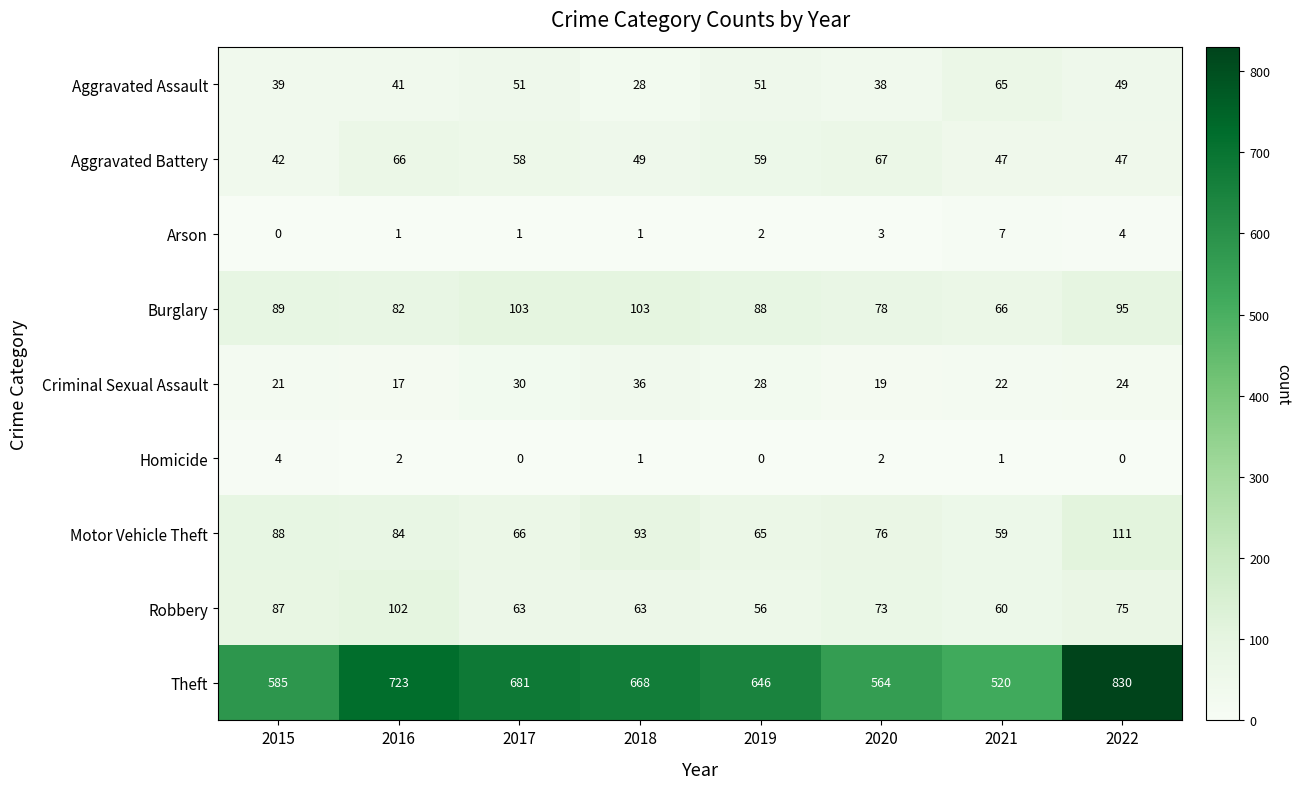

Rank the series by their maximum value, from highest to lowest.

Theft, Motor Vehicle Theft, Burglary, Robbery, Aggravated Battery, Aggravated Assault, Criminal Sexual Assault, Arson, Homicide